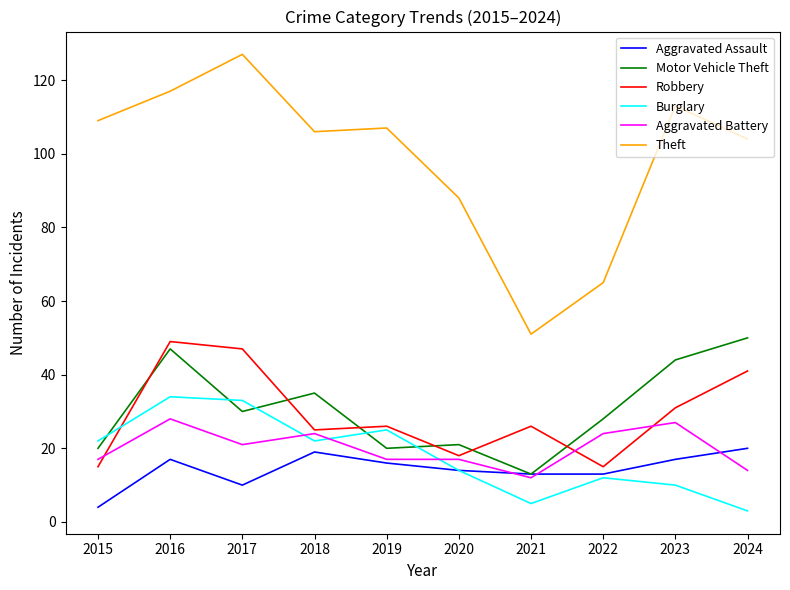

In Burglary, how many points are higher than both neighbors (excluding endpoints)?

3